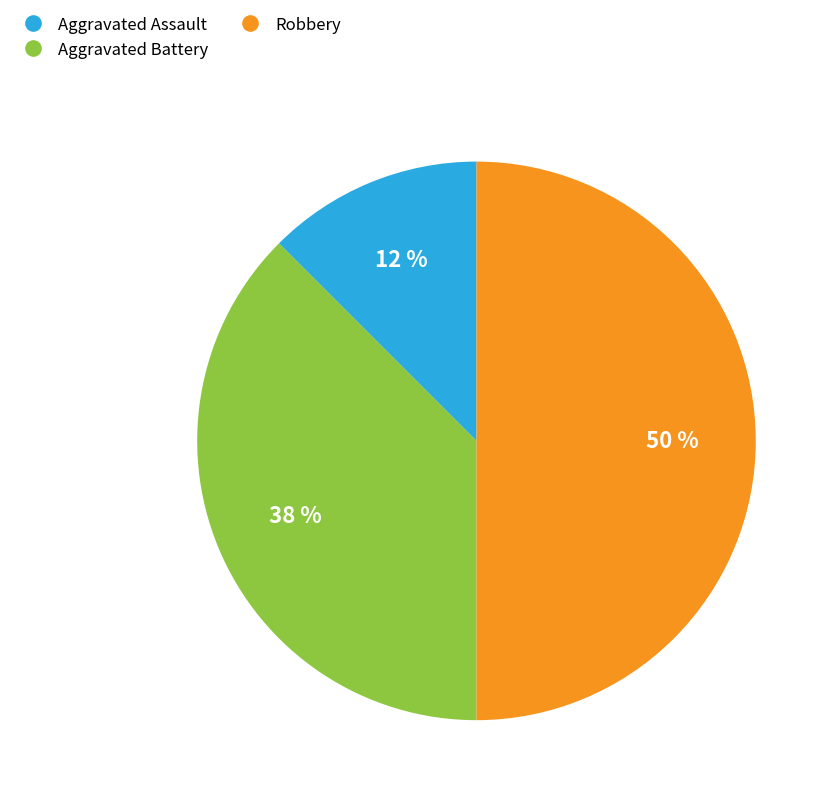

Does Aggravated Assault account for over 50% of the chart?

No